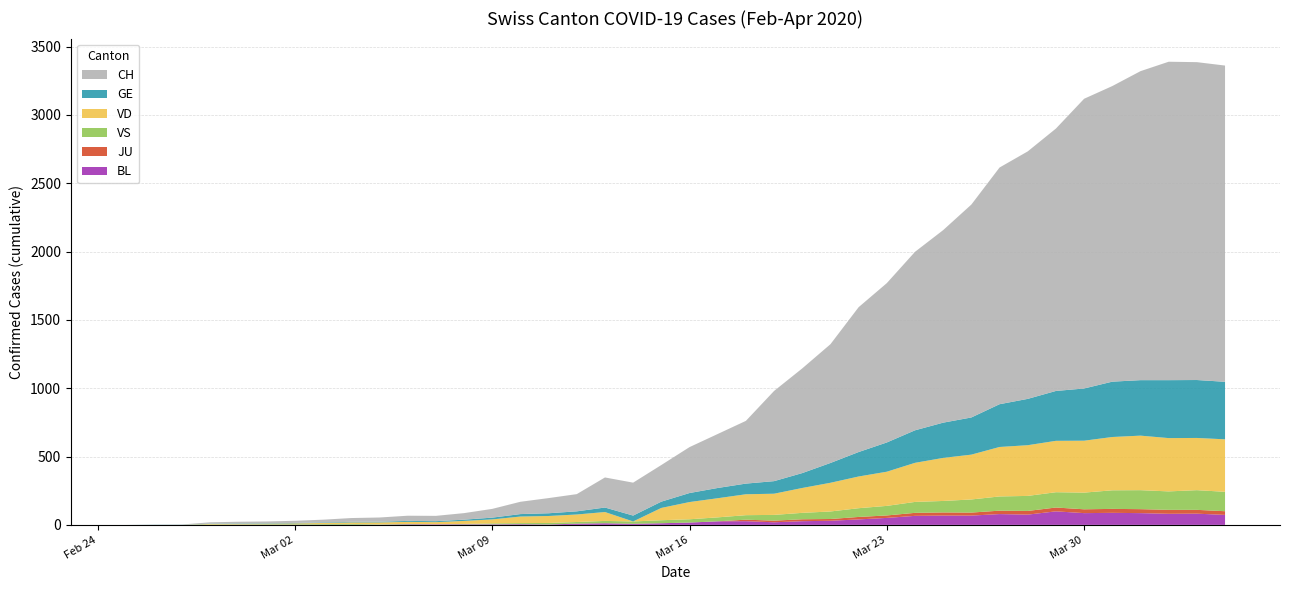

Reading left to right, what are all the values shown in this chart?

CH: 0	1	2	10	12	13	16	20	28	31	38	39	48	64	90	111	126	220	241	268	336	395	459	660	766	869	1060	1166	1306	1409	1558	1732	1811	1920	2120	2163	2261	2330	2326	2314
GE: 0	1	1	2	3	3	3	4	4	5	7	7	9	13	18	20	23	33	43	46	66	75	78	92	109	145	179	214	238	258	272	313	339	365	382	405	406	424	424	421
JU: 0	0	0	0	0	0	0	0	0	0	0	0	0	0	0	0	0	0	0	0	0	0	11	12	14	13	18	18	22	23	22	25	27	28	28	29	29	29	28	27
VD: 0	0	0	4	4	4	6	8	11	14	15	16	22	29	48	51	55	65	0	90	126	140	153	155	182	210	232	250	286	315	328	362	371	376	380	390	399	390	382	384
VS: 0	0	0	3	3	4	4	5	6	3	3	0	3	7	8	11	12	17	17	22	24	29	33	42	47	55	64	70	80	84	96	104	110	112	122	136	139	135	144	142
BL: 0	0	0	0	1	1	1	1	1	1	4	4	4	4	5	3	9	12	8	12	17	26	27	19	27	30	40	51	66	68	68	79	75	99	86	88	86	81	82	73